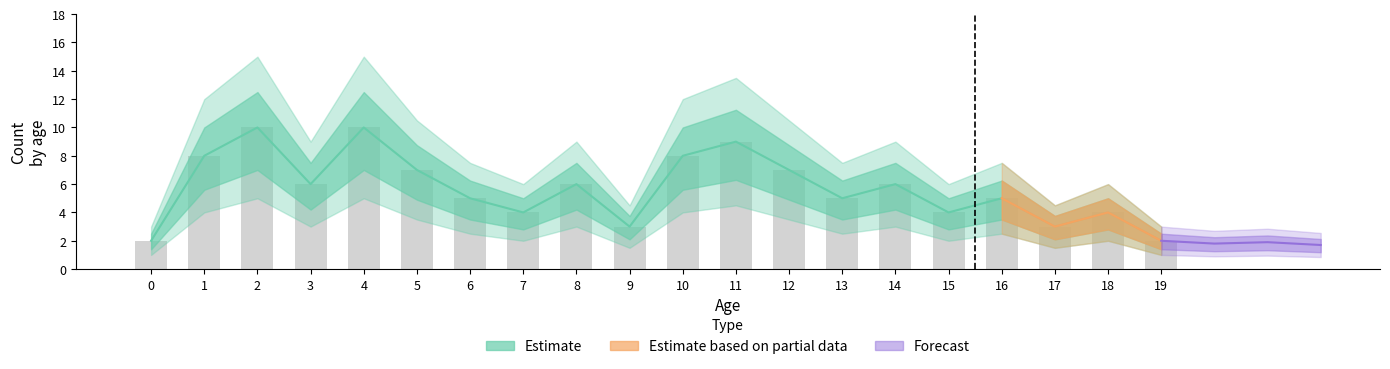

Count the values in the range 5 to 9.

13